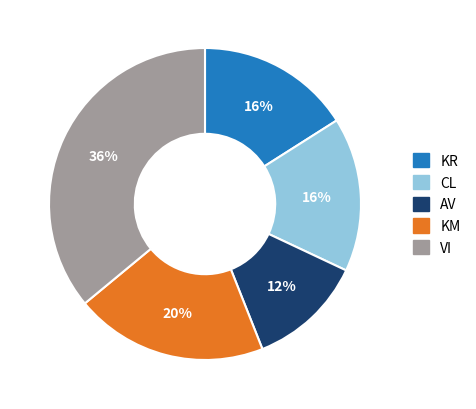

Do CL and AV together represent more than half of the pie?

No